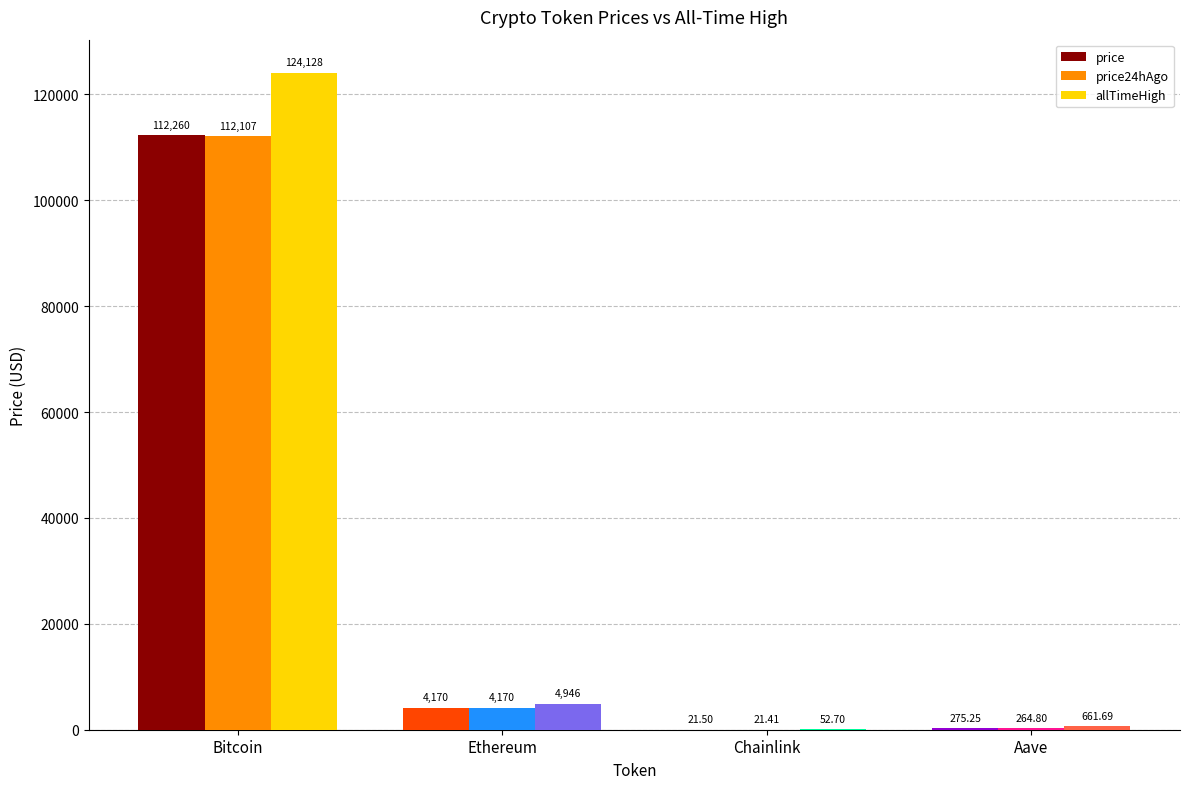

At which label does price24hAgo reach its peak?

Bitcoin